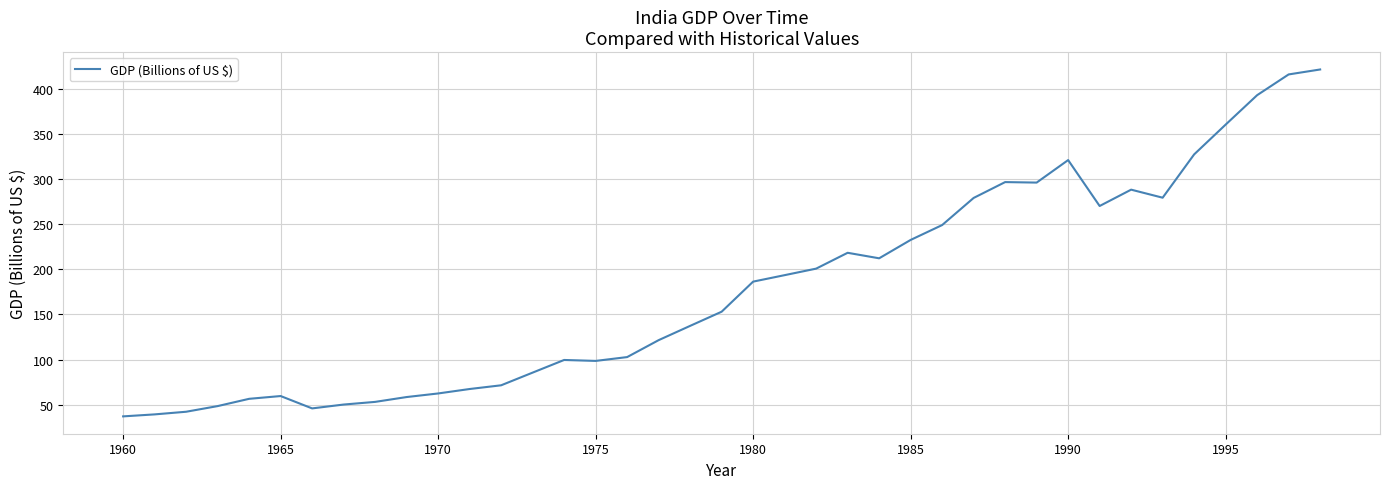

What is the maximum value shown in the chart?

421.4